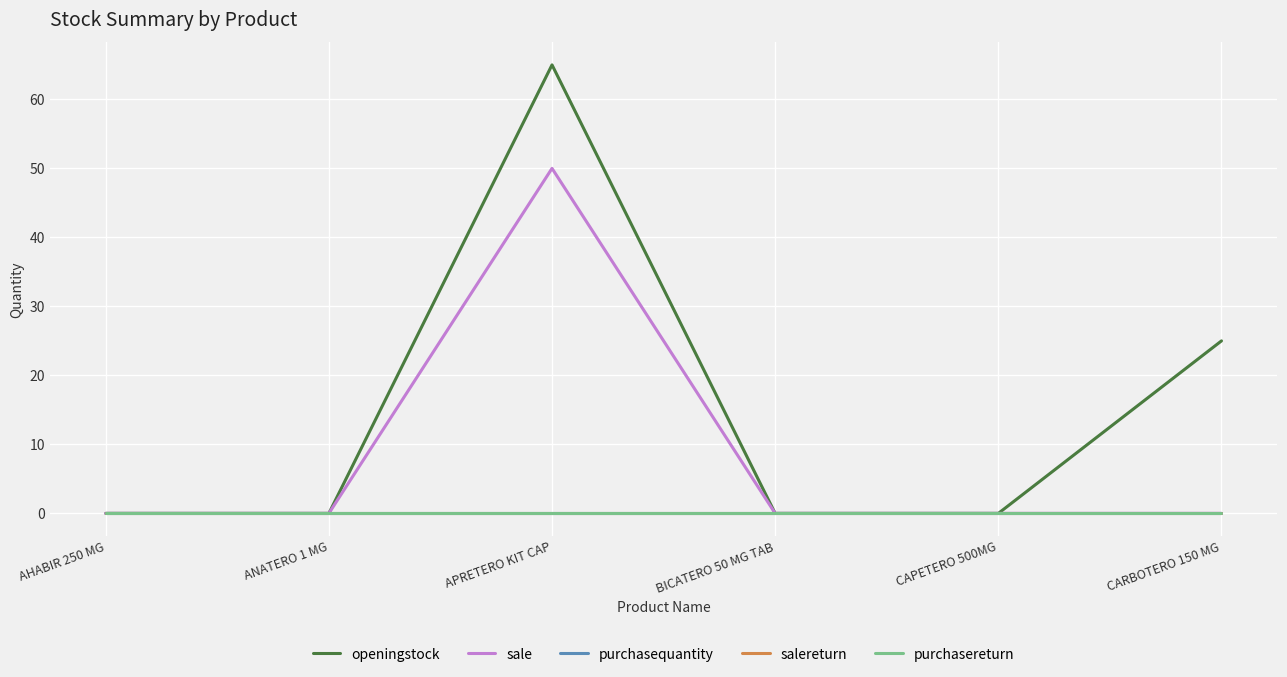

How many lines are shown in the chart?

5